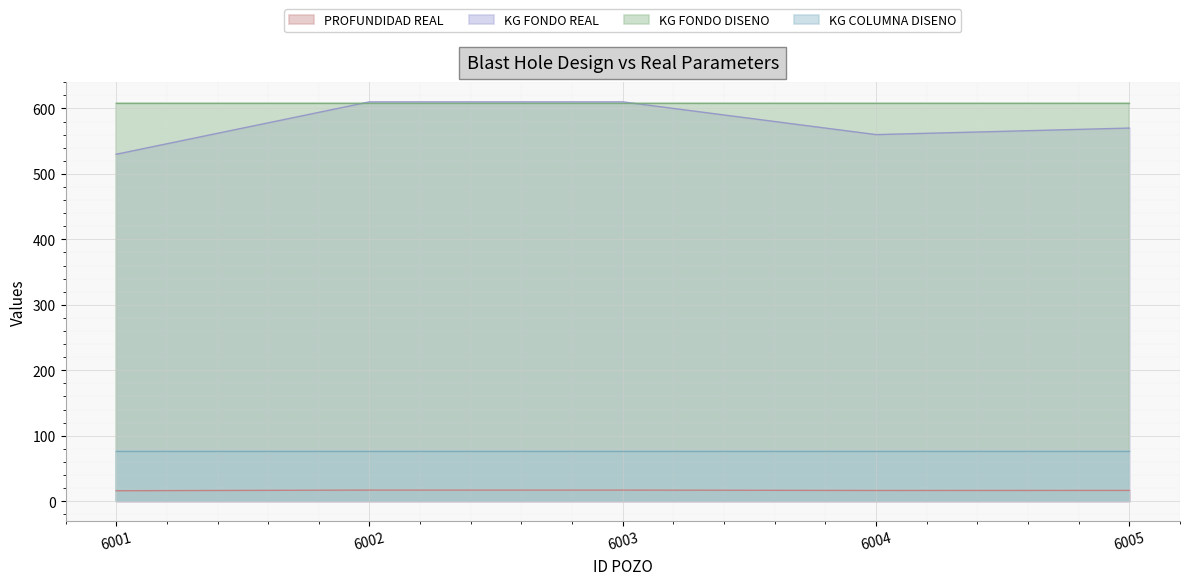

List the labels in order of PROFUNDIDAD REAL value, largest first.

6002, 6003, 6005, 6004, 6001